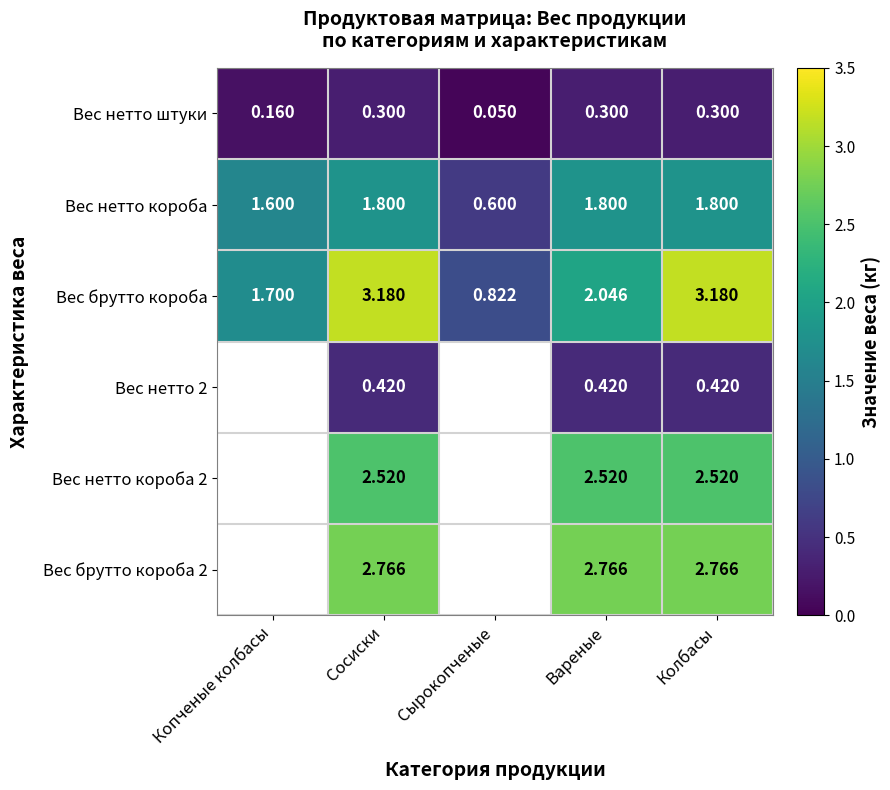

Where is Вес брутто короба nearest to the value 2?

Вареные